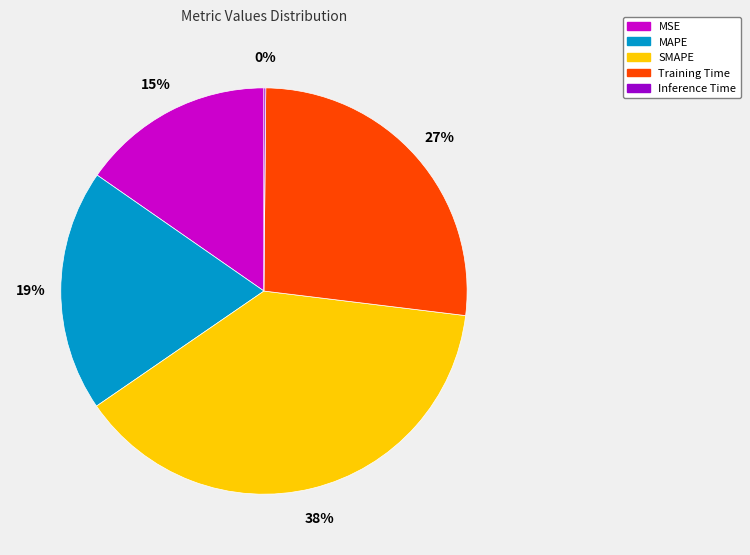

Does SMAPE represent more than half of the total?

No